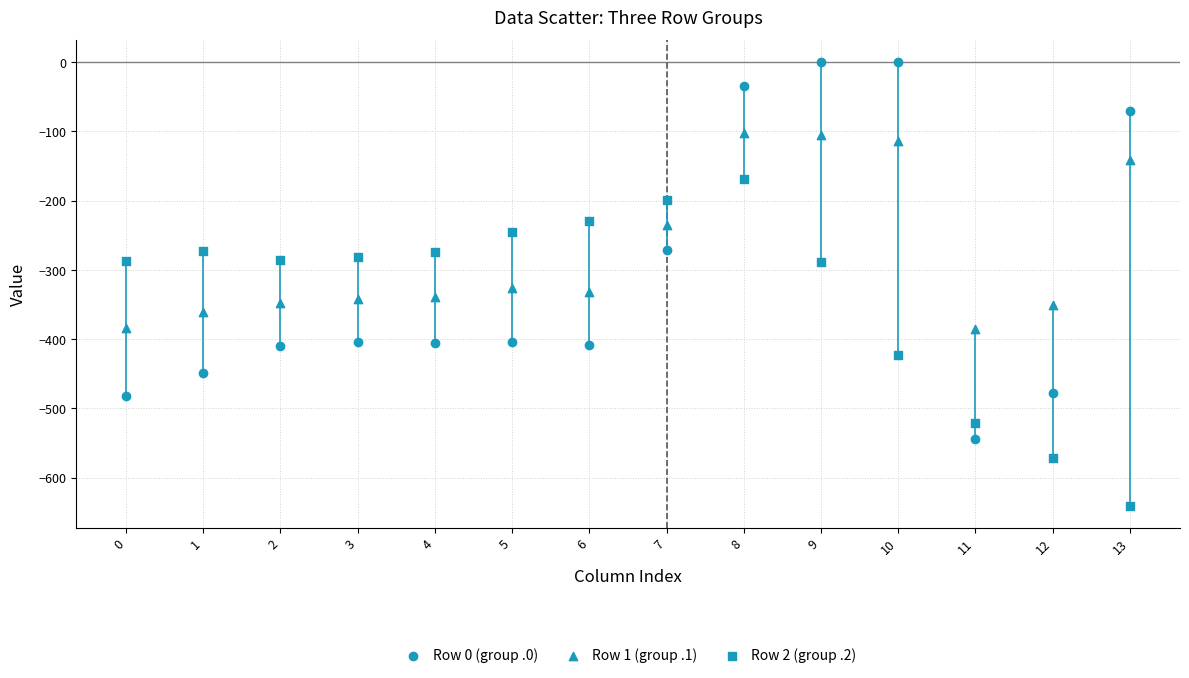

How many data points are displayed?

42